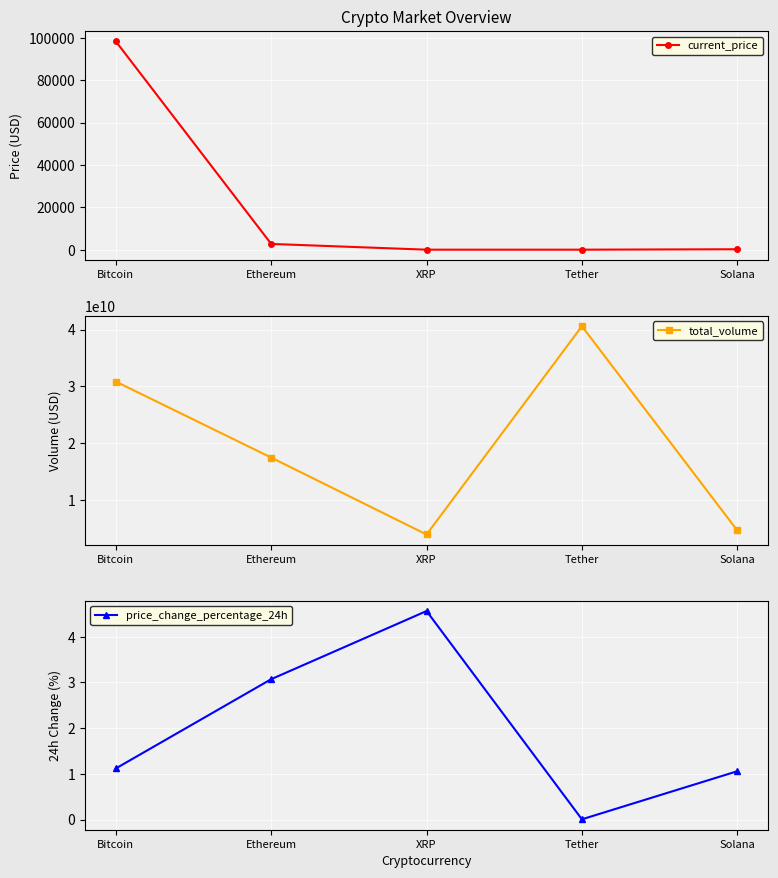

How many values in the price_change_percentage_24h series are below 1?

1